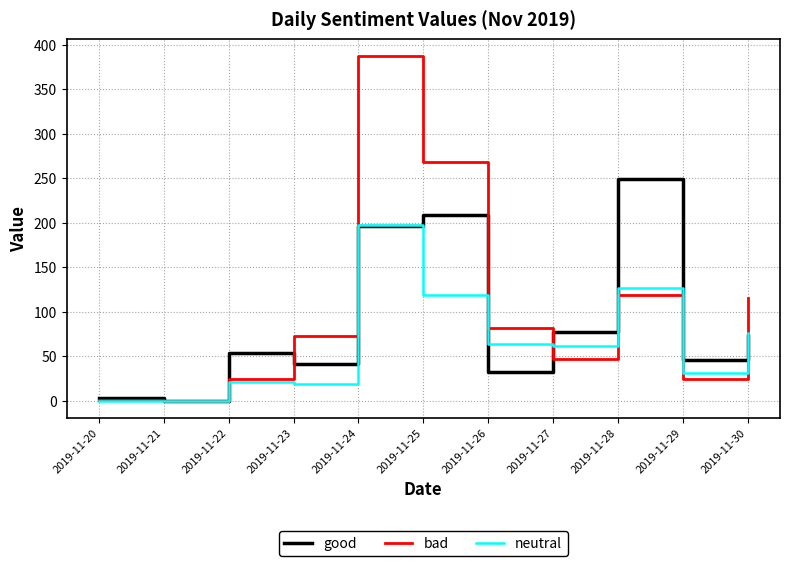

Rank the series by their maximum value, from lowest to highest.

neutral, good, bad